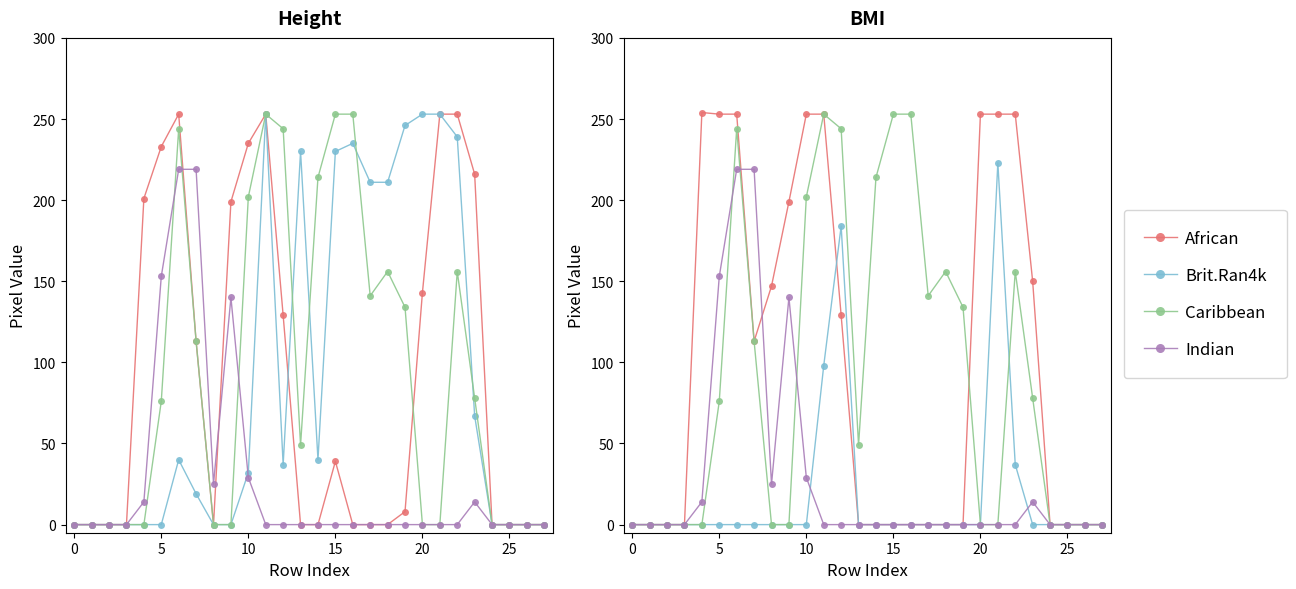

How many values in the African series exceed 0?

13